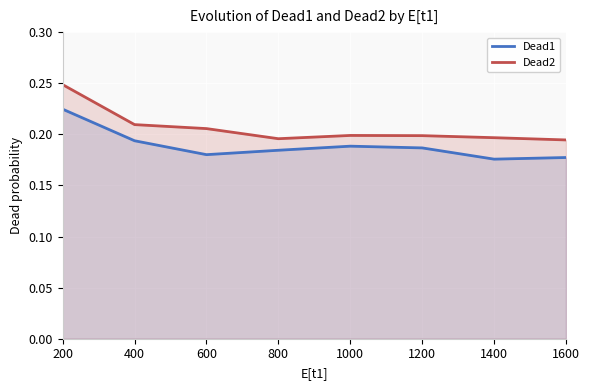

Rank the series at 200 from lowest to highest value.

Dead1, Dead2